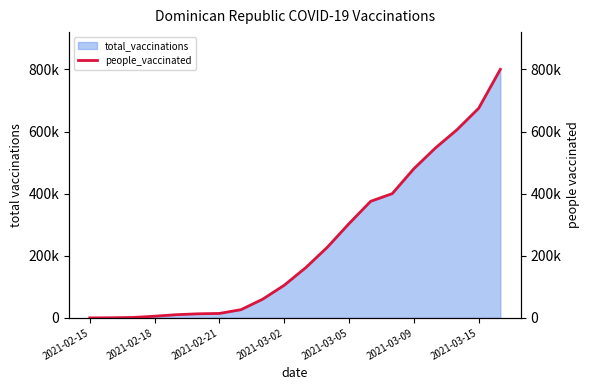

How many lines are shown in the chart?

1